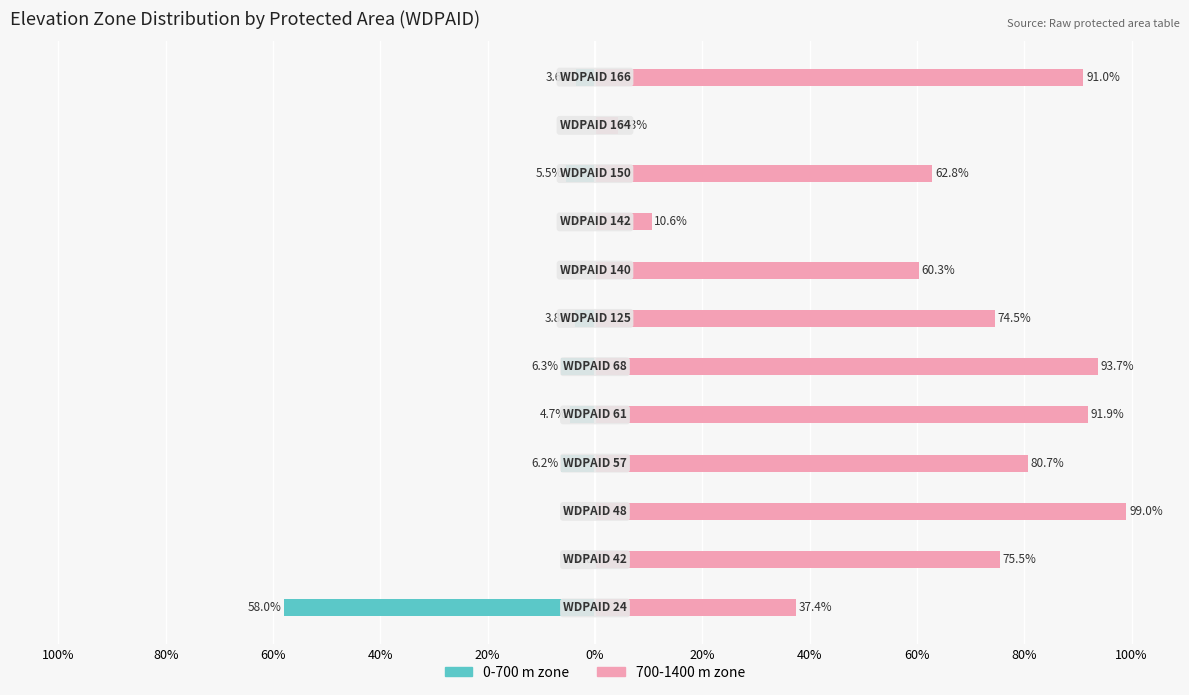

What is the approximate value of 700-1400 zone at 60%?

99.0